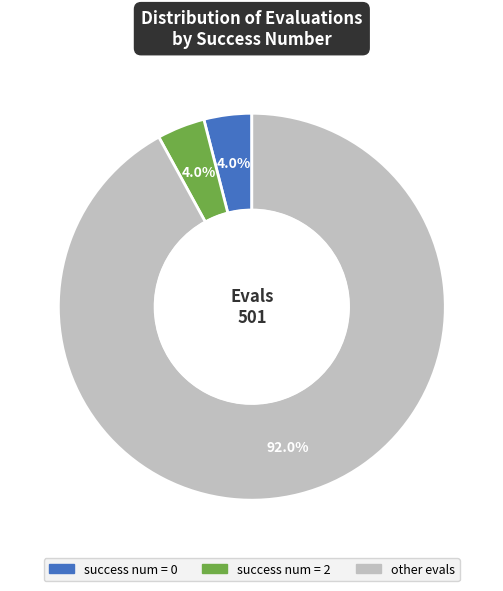

Is the sum of success num = 0 and other evals greater than half?

Yes